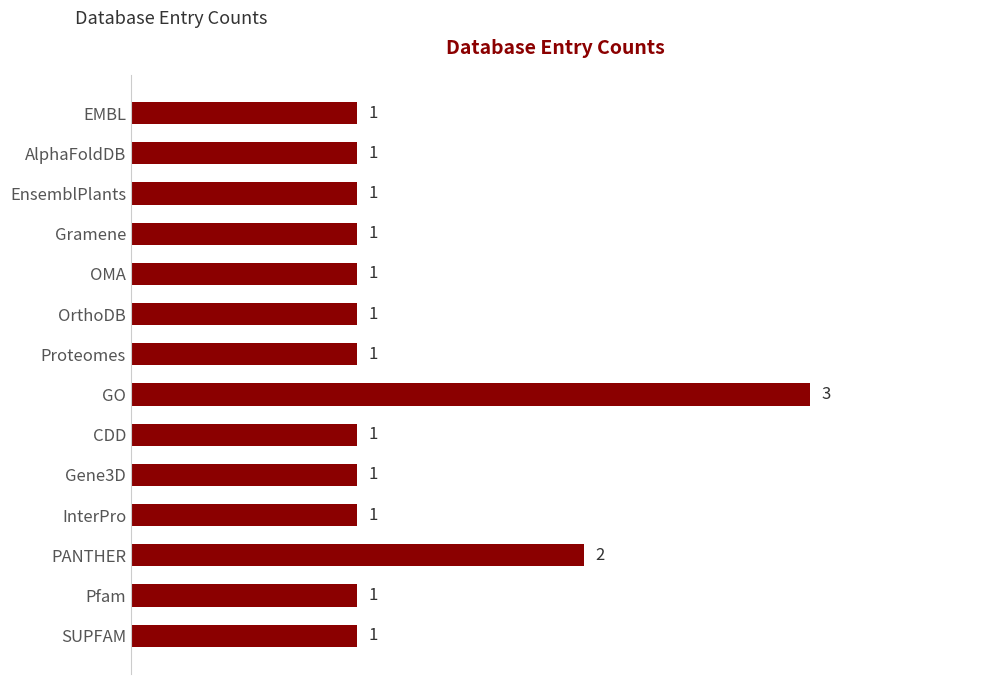

The value at Gramene is 1. True or false?

True